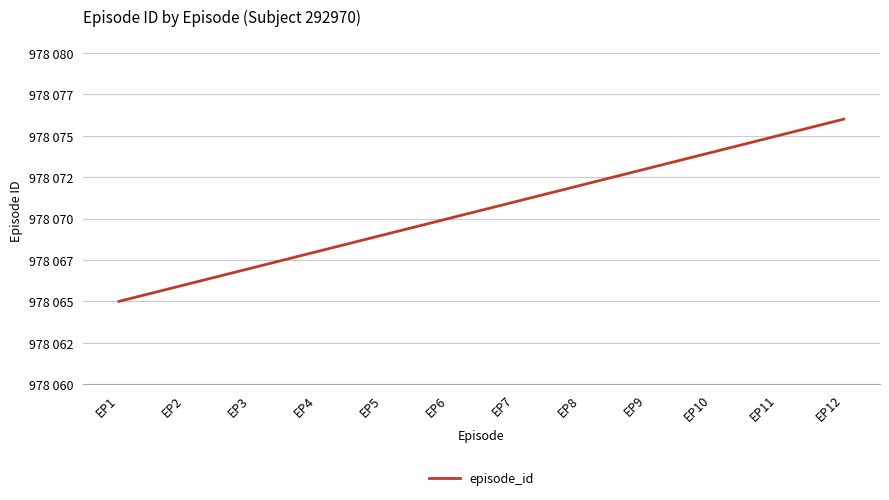

Reading left to right, transcribe all the data shown in this chart.

978065	978066	978067	978068	978069	978070	978071	978072	978073	978074	978075	978076